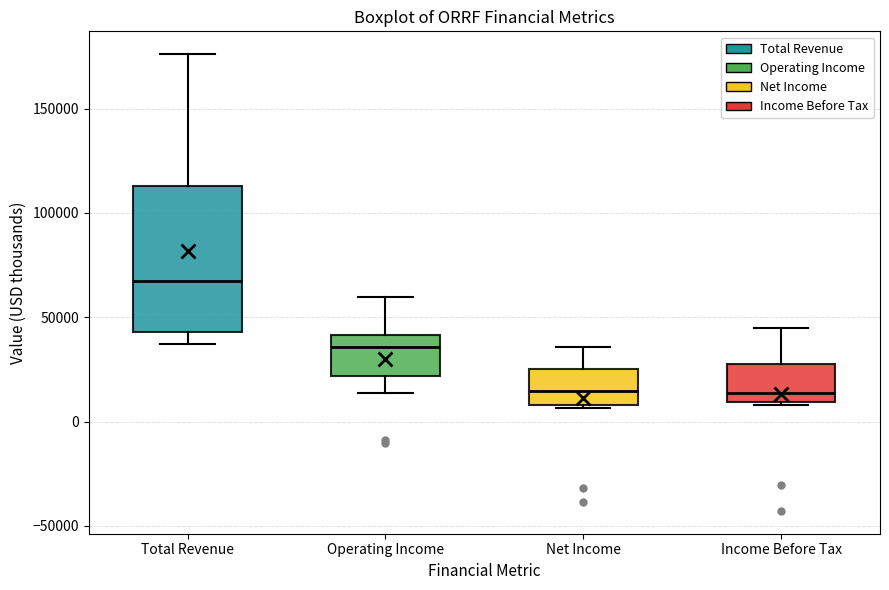

Reading left to right, transcribe this box plot: for each box, give where its median line is, the range the box spans, and where its two whiskers end, as read against the y-axis. The values are not printed on the chart, so give them approximately, as read against the axis.

Total Revenue: median 70000, box 45000 to 115000, whiskers 35000 to 175000
Operating Income: median 35000, box 20000 to 40000, whiskers 15000 to 60000
Net Income: median 15000, box 10000 to 25000, whiskers 5000 to 35000
Income Before Tax: median 15000, box 10000 to 30000, whiskers 10000 (just below the box's lower edge) to 45000